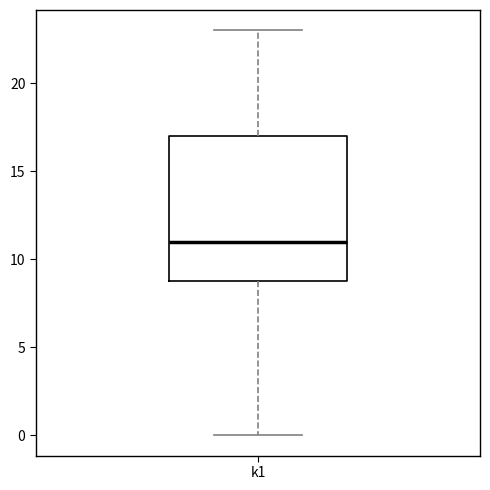

Read this box plot against the y-axis: the position of the median line, the range covered by the box, and the ends of both whiskers. The values are not printed on the chart, so give them approximately, as read against the axis.

median 11, box 9 to 17, whiskers 0 to 23